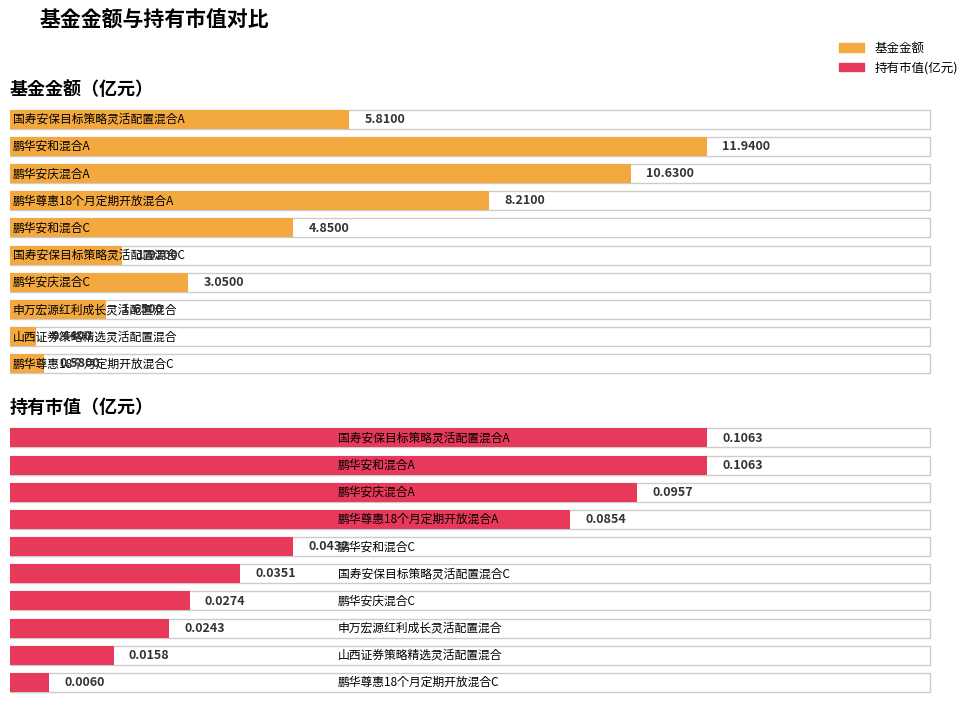

What is the sum of all 持有市值(亿元) values?

0.5